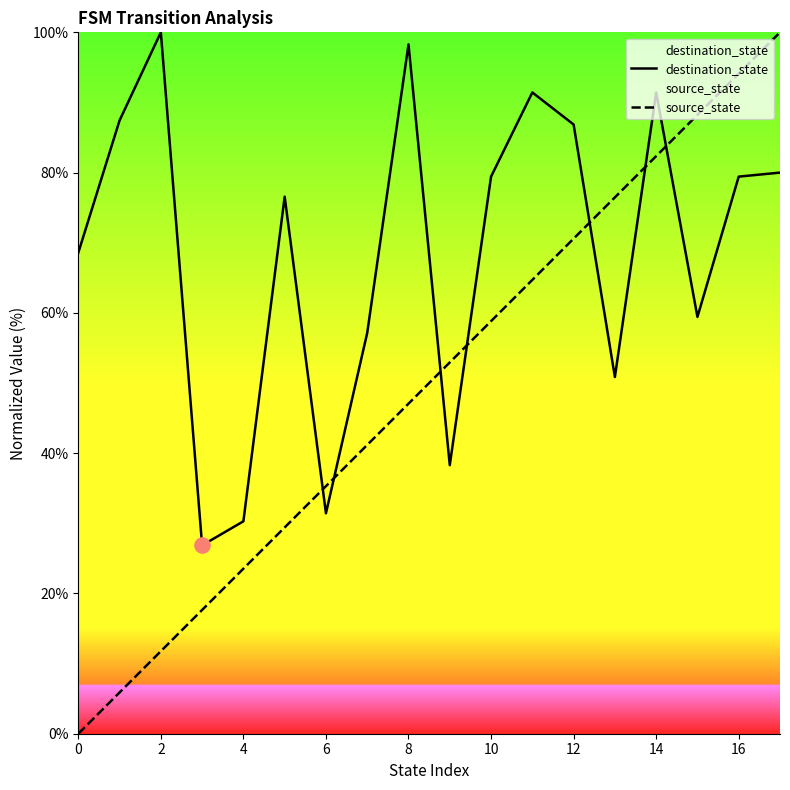

At which category is the sum across all series the highest?

17